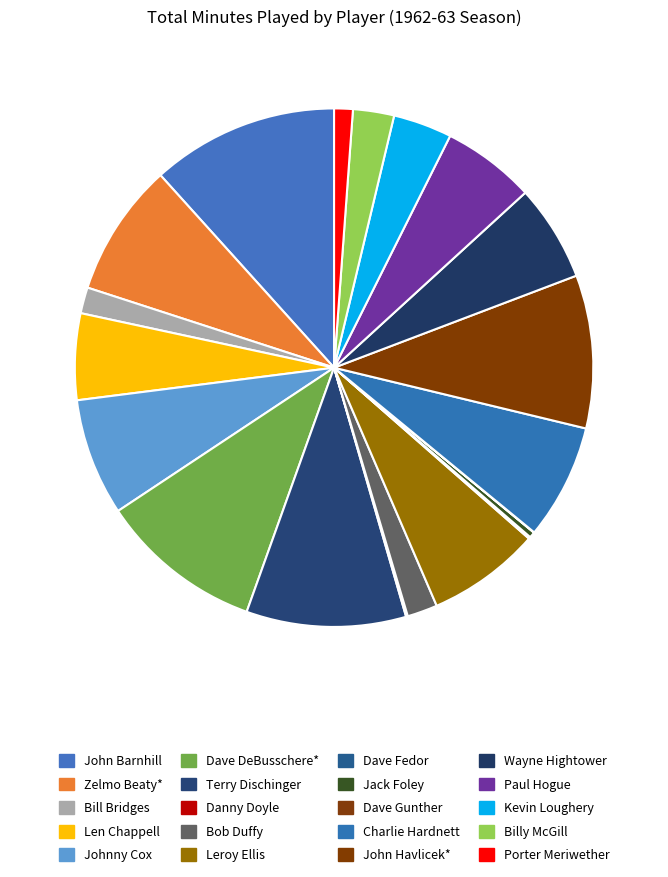

To the nearest percent, what portion does Paul Hogue represent?

6%